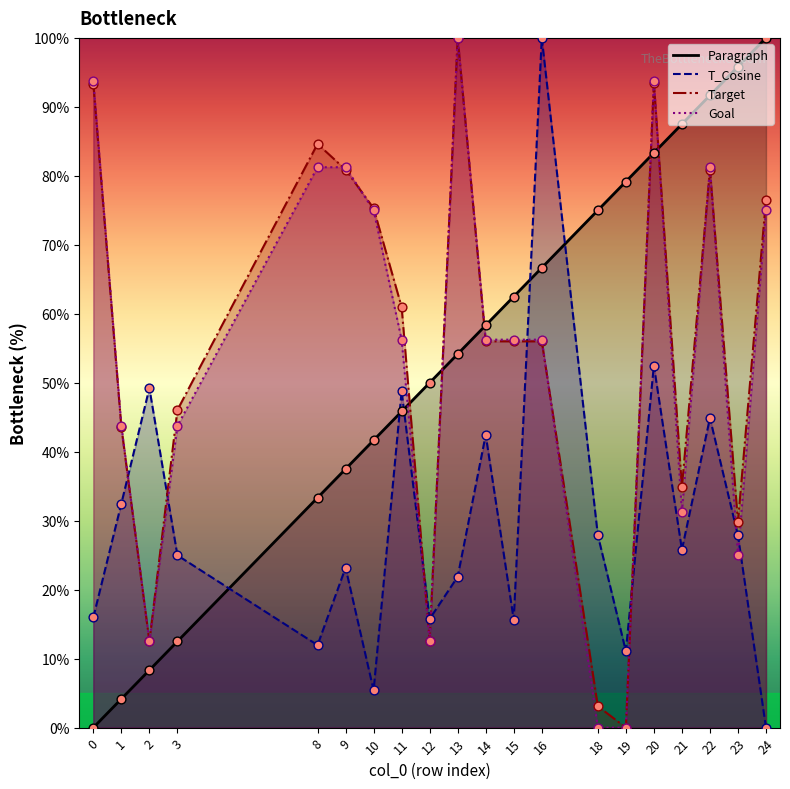

Which series contains the highest Y value?

Paragraph